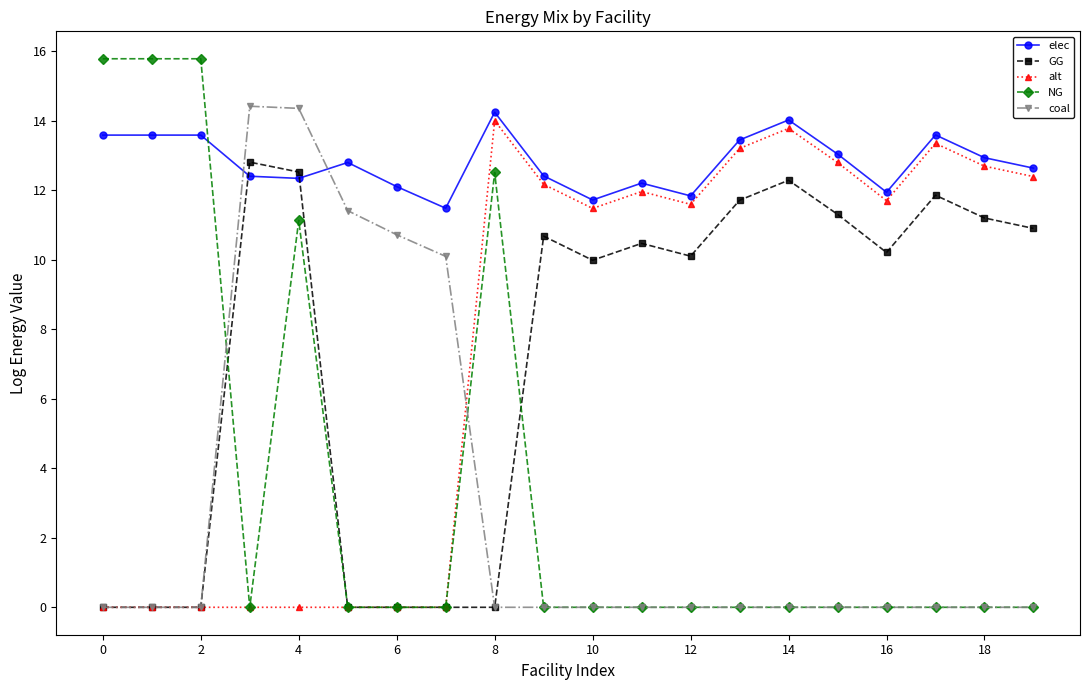

True or false: elec and GG cross at least once.

True